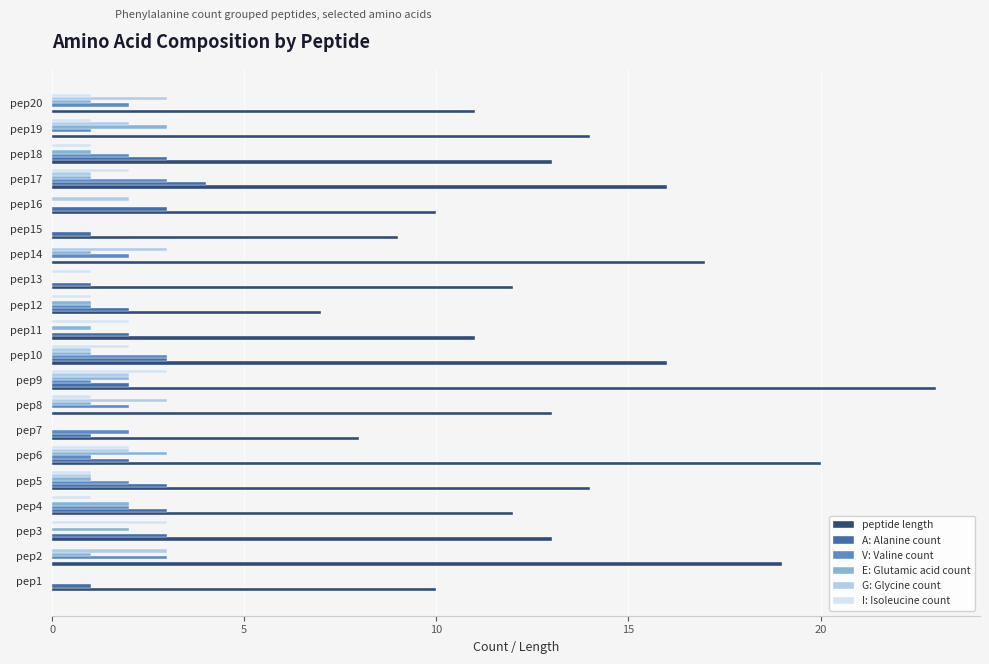

Which series has the largest total across all categories?

peptide length